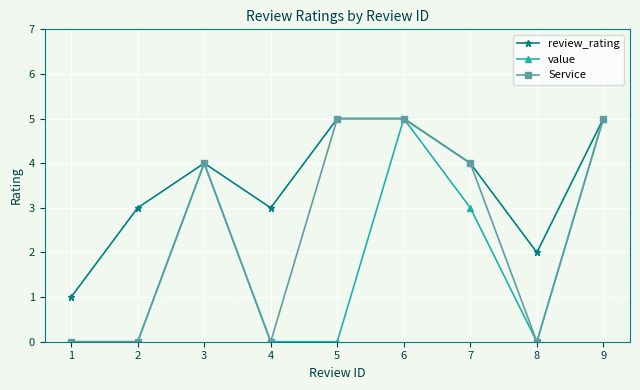

How many lines are shown in the chart?

3